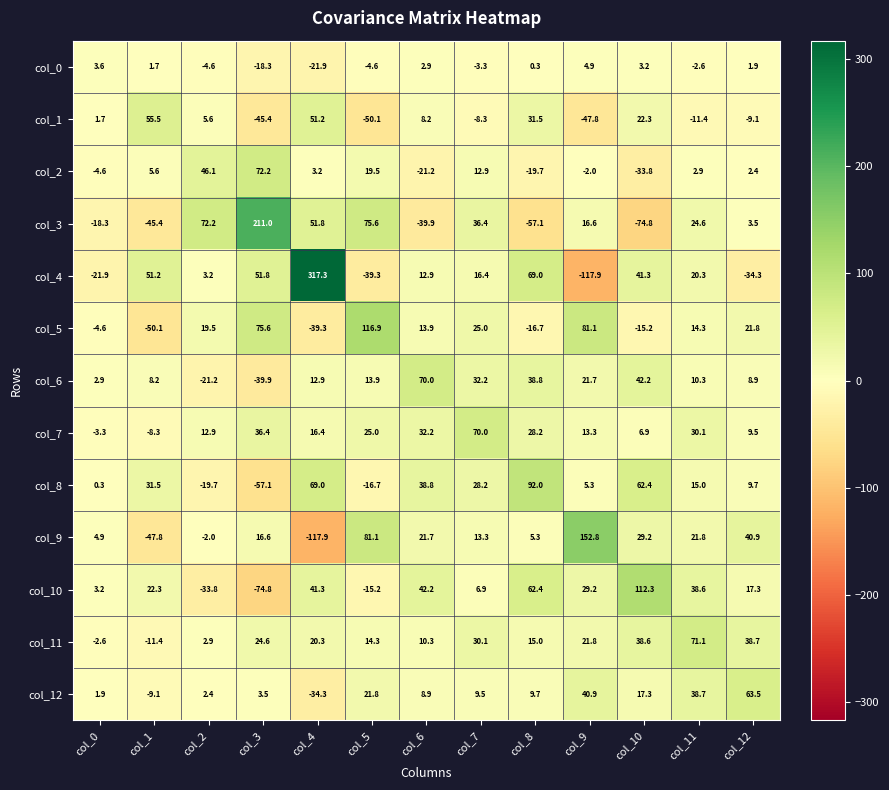

Where is col_3 nearest to the value 68?

col_2